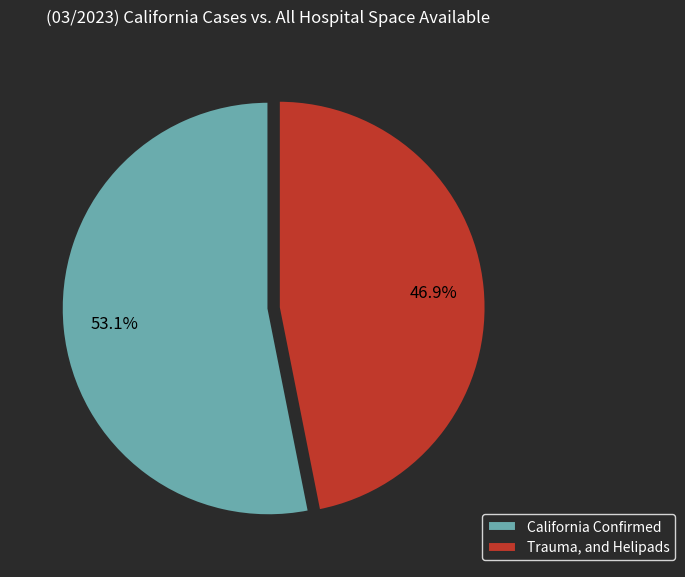

What is the majority slice?

California Confirmed